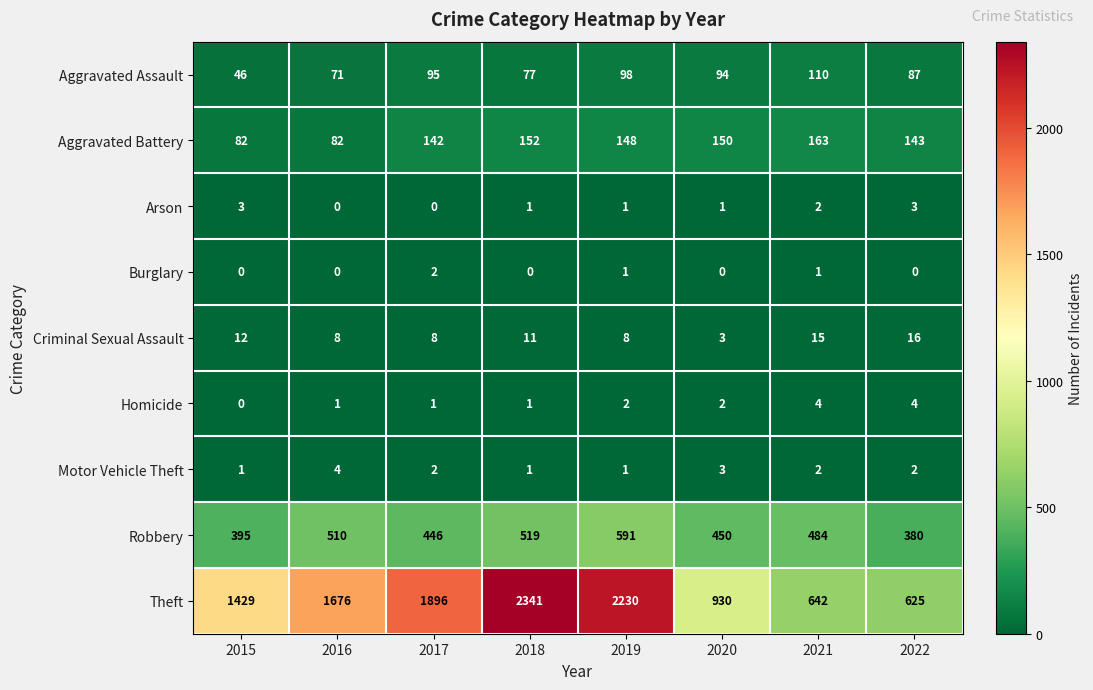

At 2022, list the series in order from largest to smallest.

Theft, Robbery, Aggravated Battery, Aggravated Assault, Criminal Sexual Assault, Homicide, Arson, Motor Vehicle Theft, Burglary